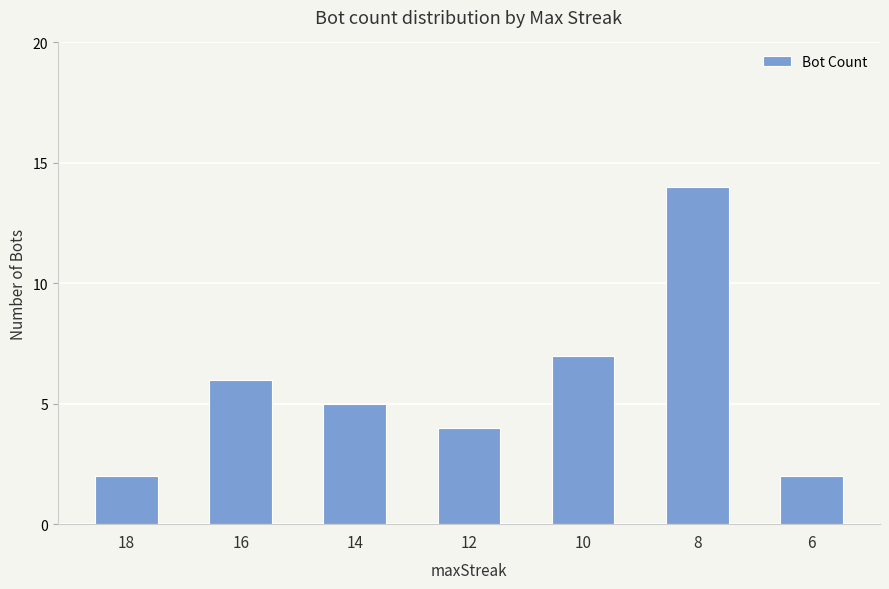

What is the sum of the values at 14 and 8?

19